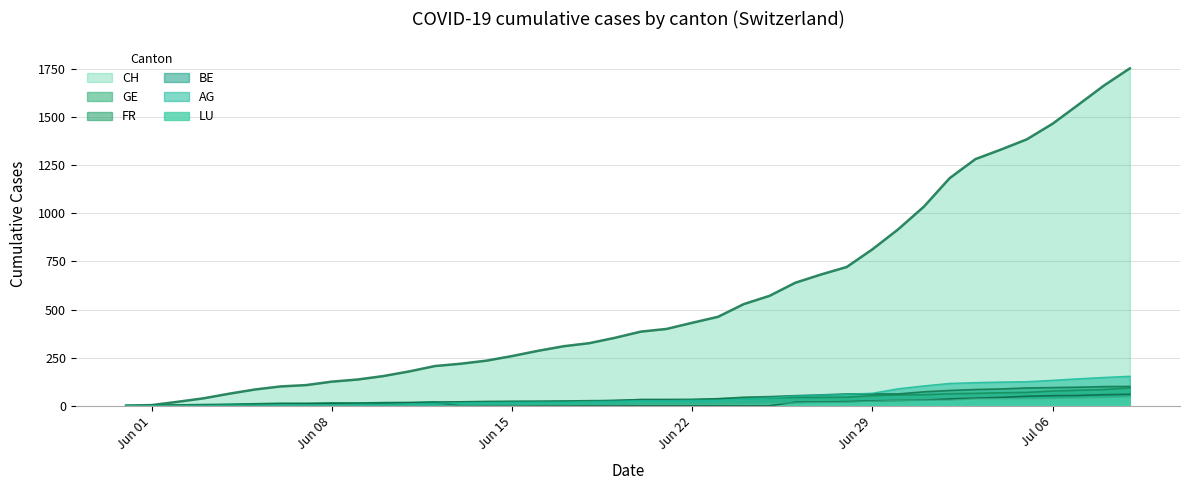

What is the sum of all LU values?

530